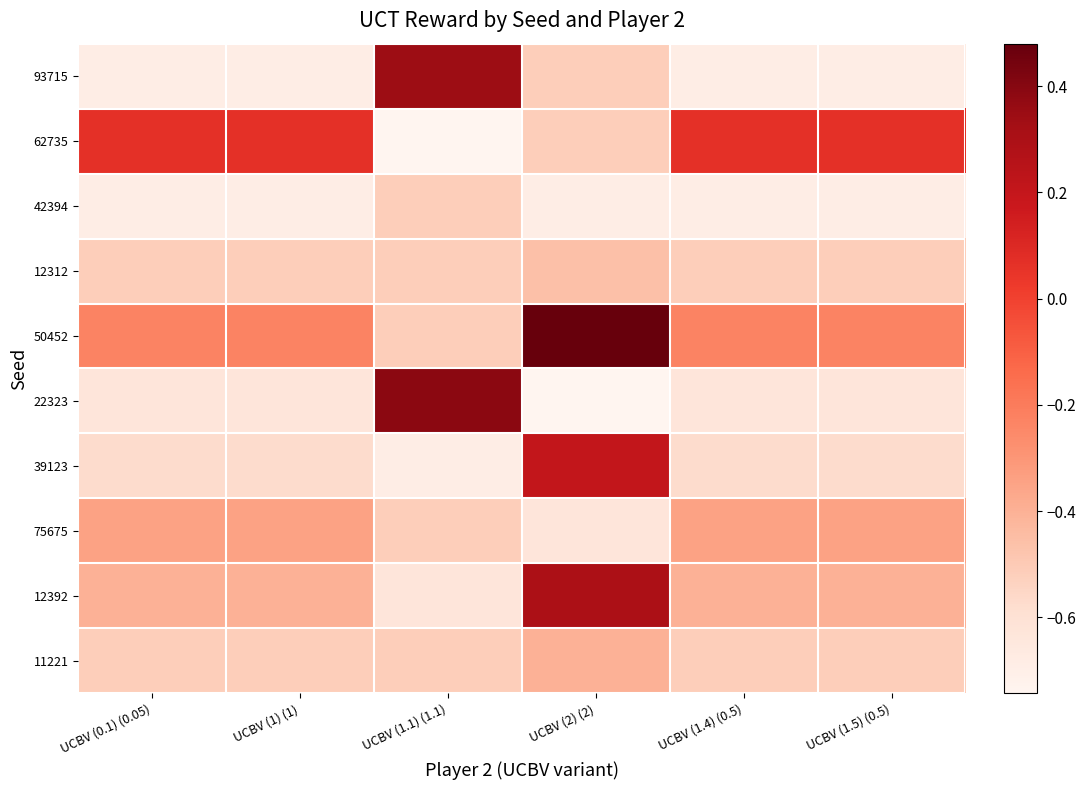

What is the difference between the highest and lowest values at UCBV (1.5) (0.5)?

0.8